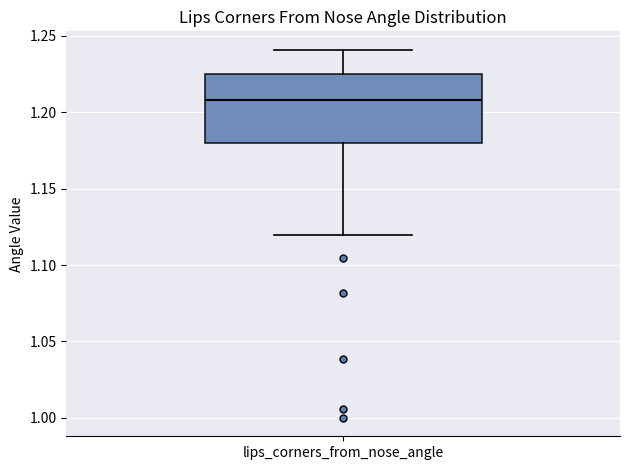

Transcribe this box plot: give where the median line is, the range the box spans, and where the two whiskers end, as read against the y-axis. The values are not printed on the chart, so give them approximately, as read against the axis.

median 1.210, box 1.180 to 1.225, whiskers 1.120 to 1.240